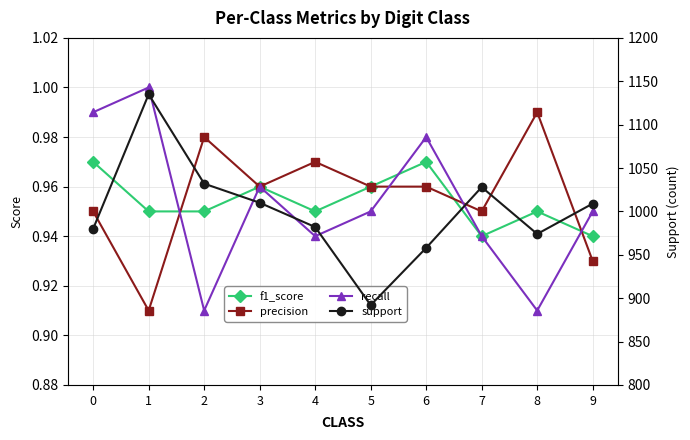

Which series ends up on top after the final intersection of precision and recall?

recall